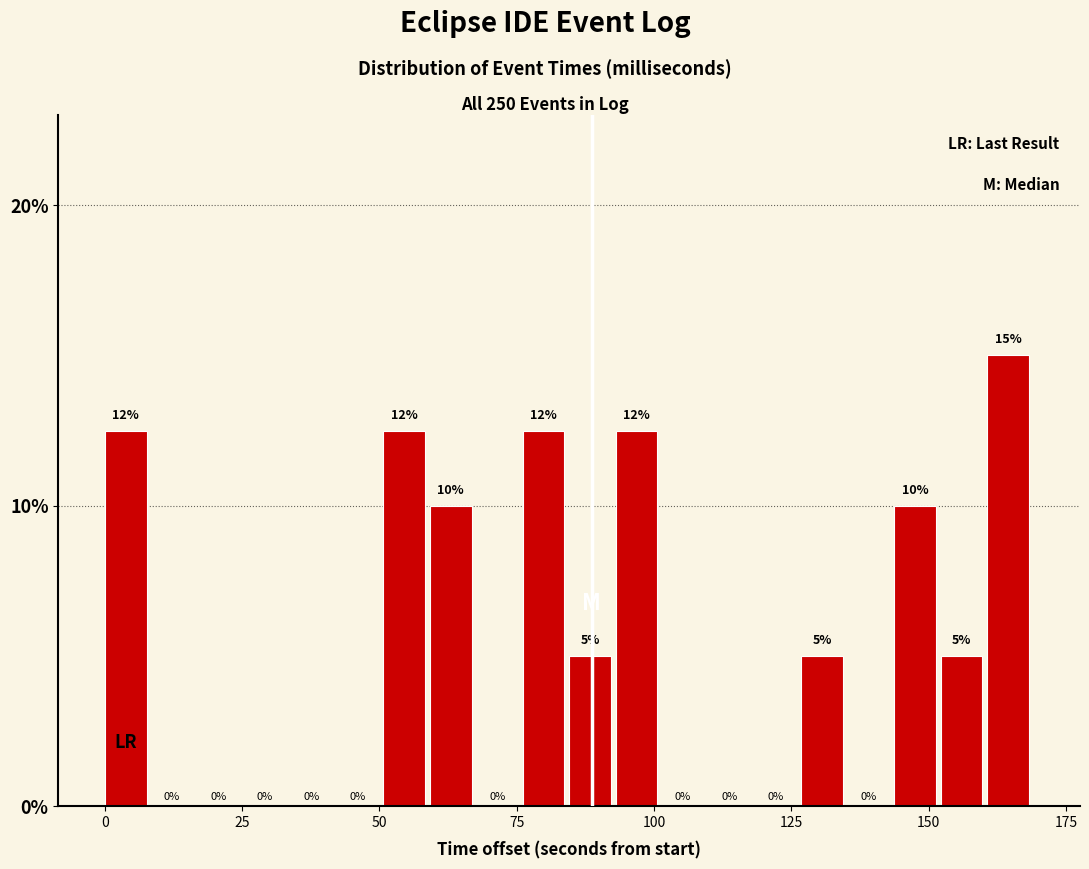

Around what value on the x-axis is the tallest bar? Give the approximate position of its centre, as read against the axis.

165